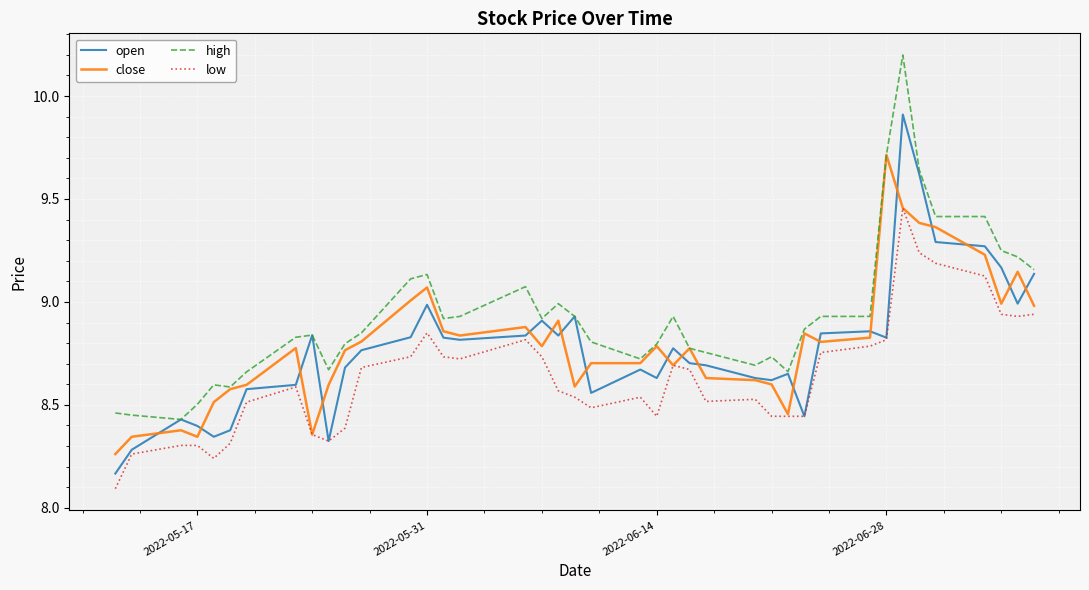

List the series in order of their peak value, lowest first.

low, close, open, high